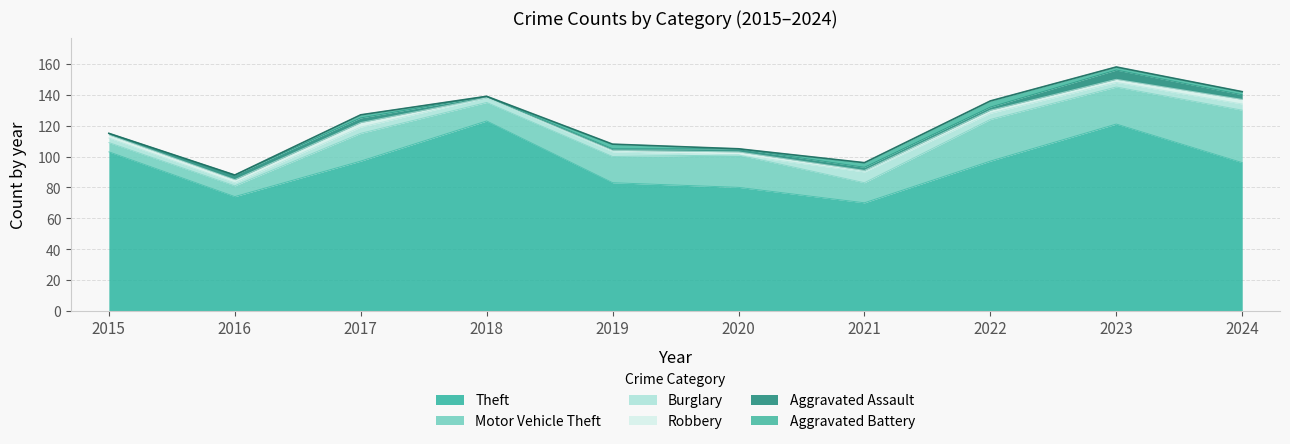

True or false: Aggravated Battery and Theft cross at least once.

False